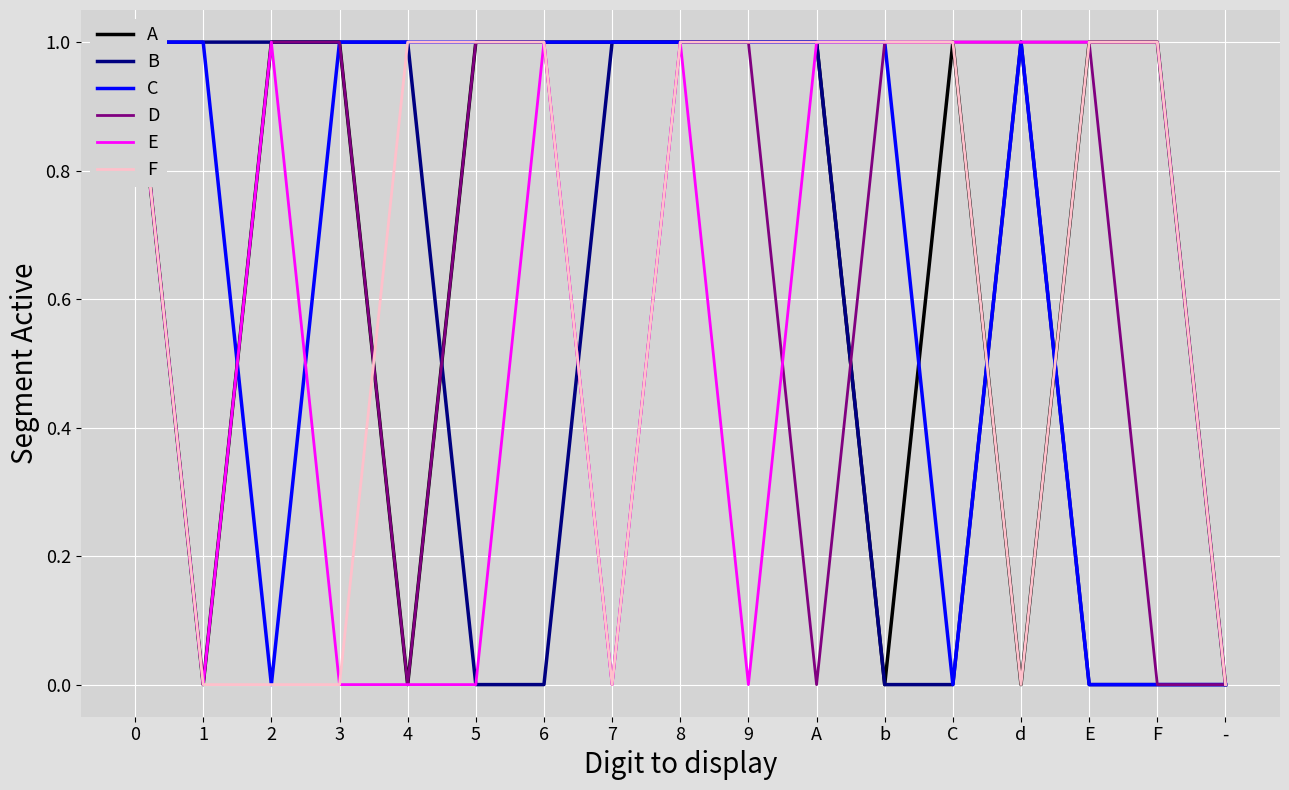

List the series in order of their peak value, lowest first.

A, B, C, D, E, F